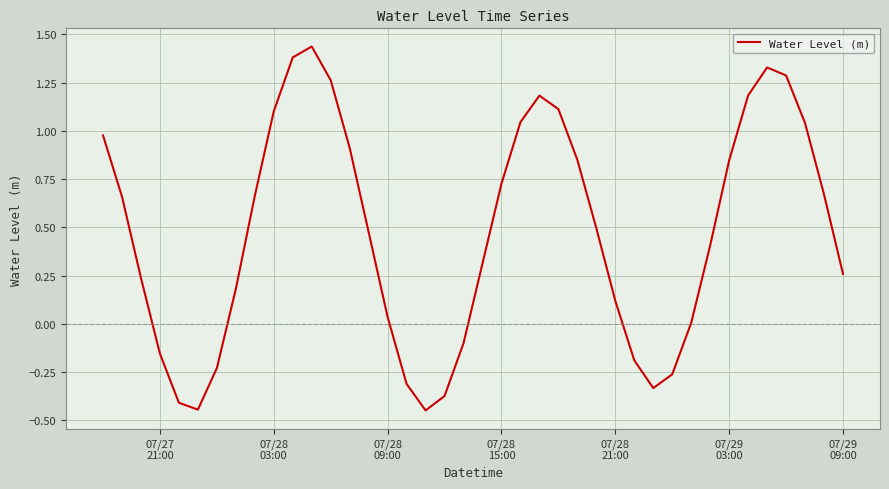

What is the difference between the maximum and minimum values?

1.9